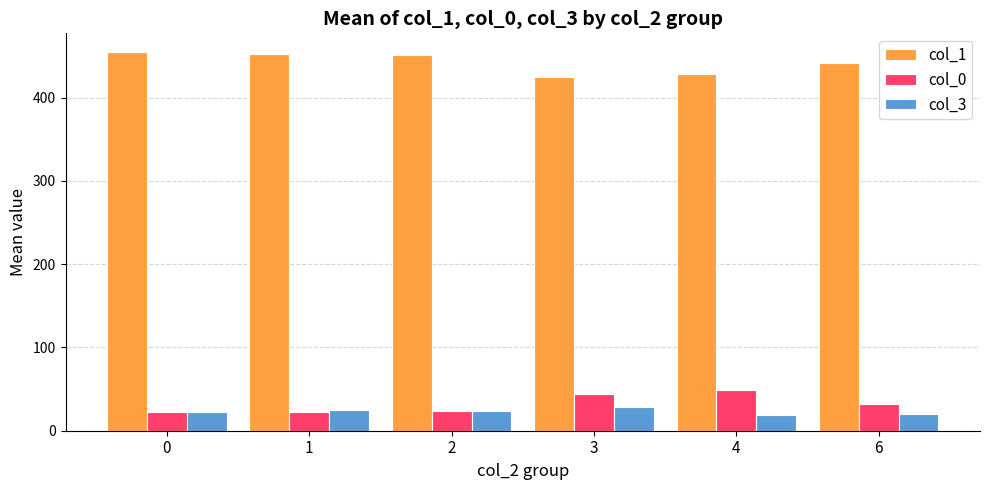

Does the chart contain any negative values?

No